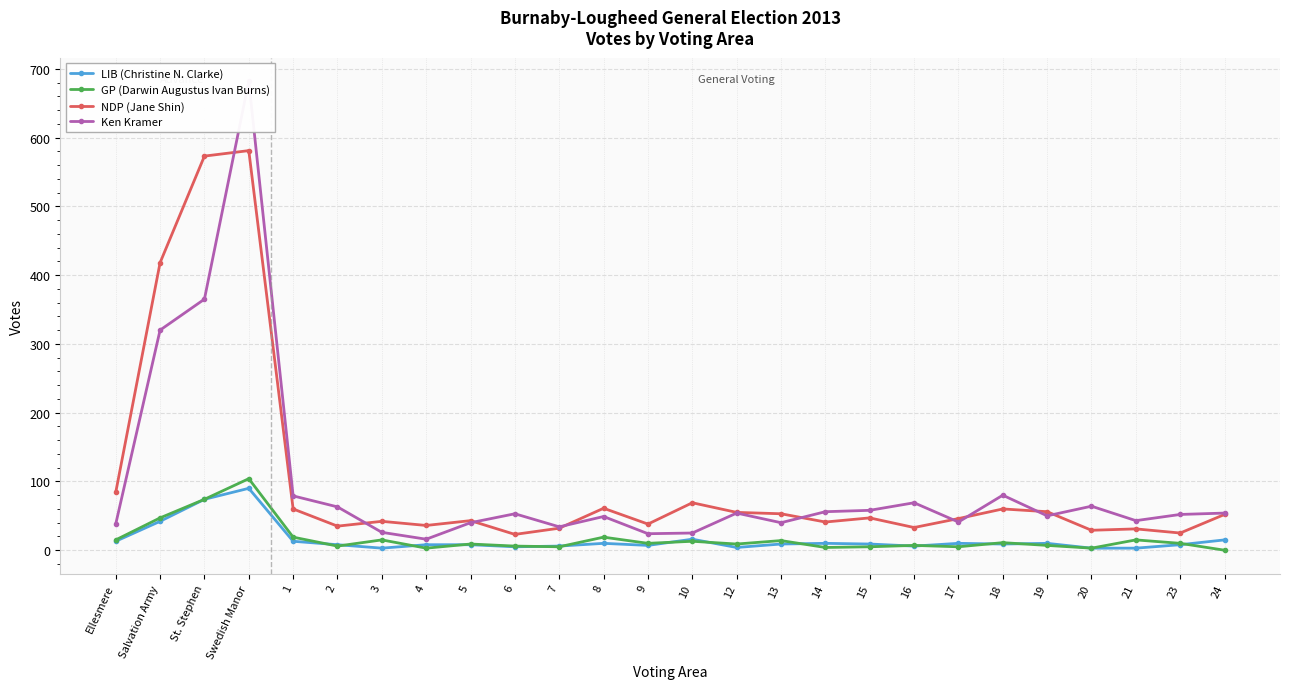

What is the average value of the Ken Kramer series?

95